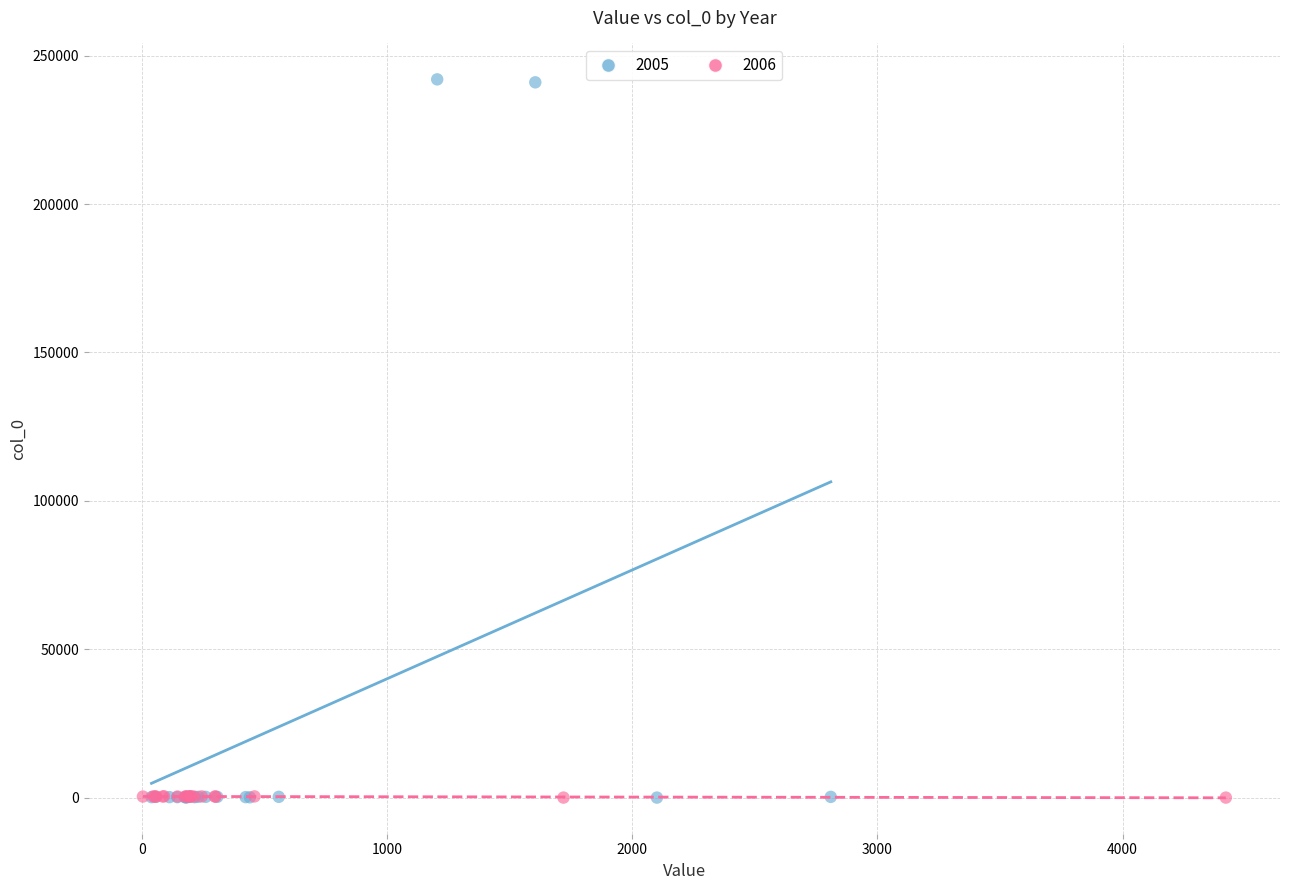

Which series has the largest Y range (max minus min)?

2005